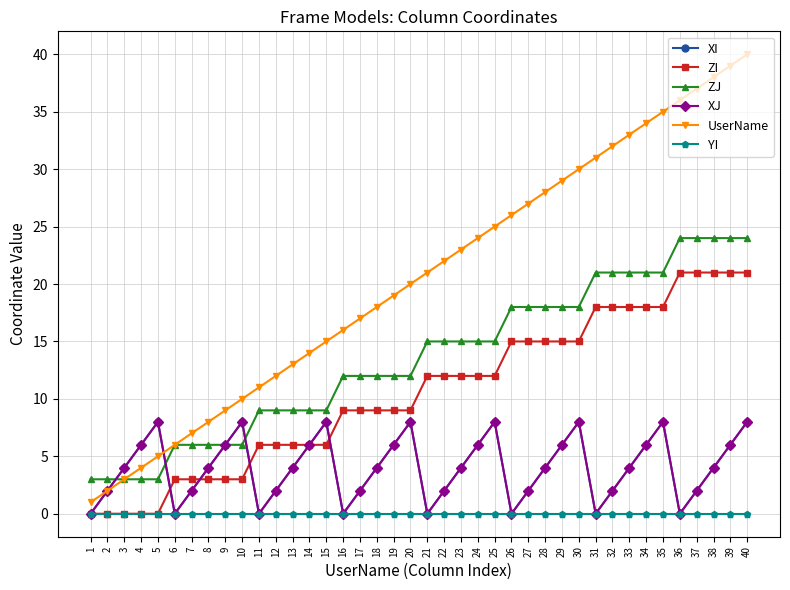

Is this an area chart (filled region under the line)?

No